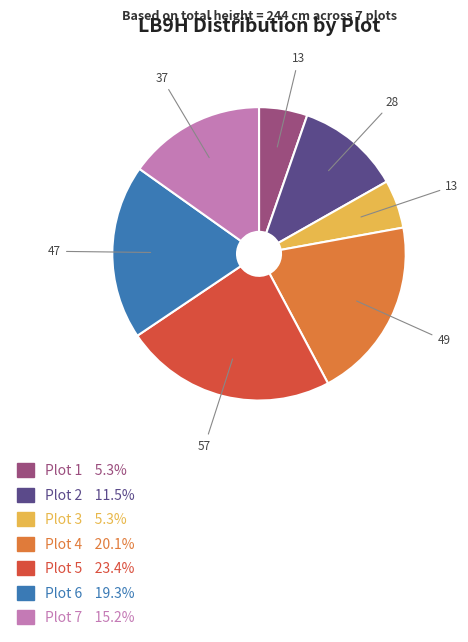

How many slices are in this pie chart?

7